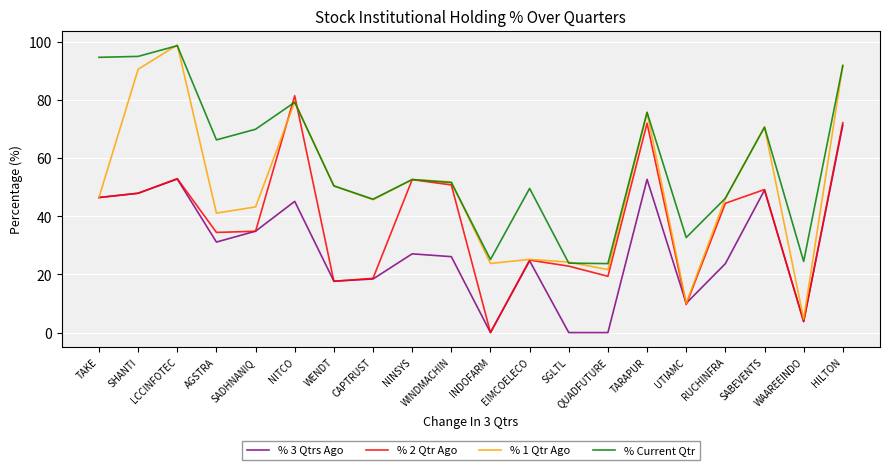

Is the value of % 3 Qtrs Ago at RUCHINFRA greater than the value of % Current Qtr at SADHNANIQ?

No